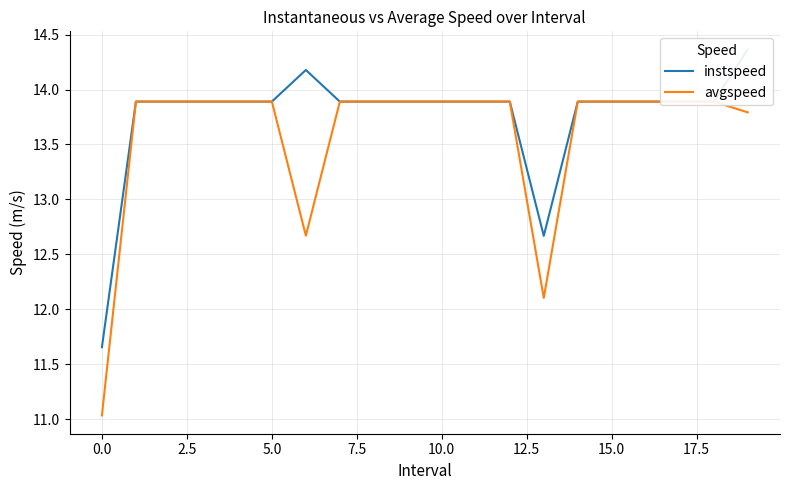

What is the label of the 15th point from the left?

14